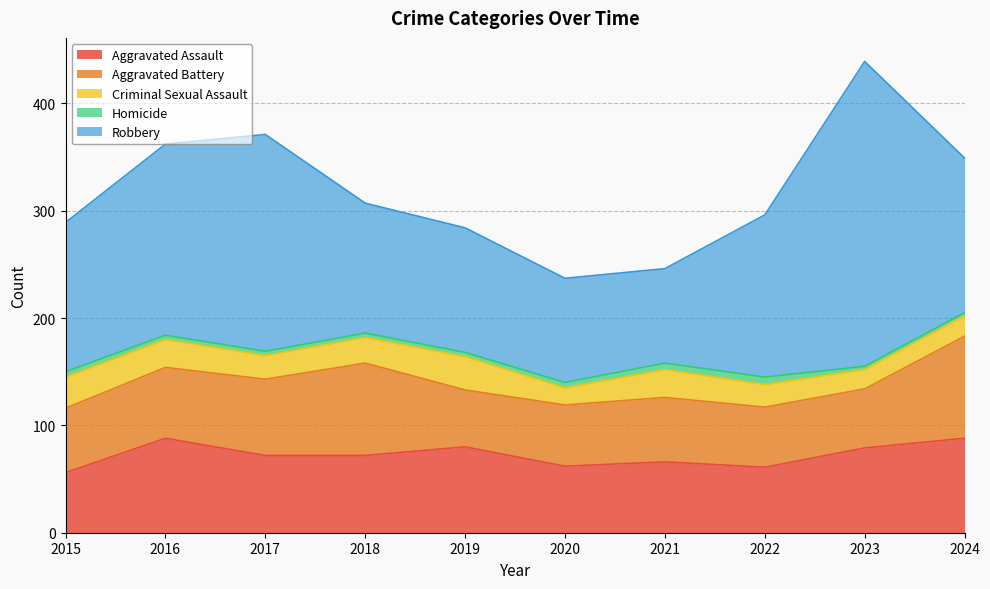

True or false: Homicide has a value of 3 at 2016.

False